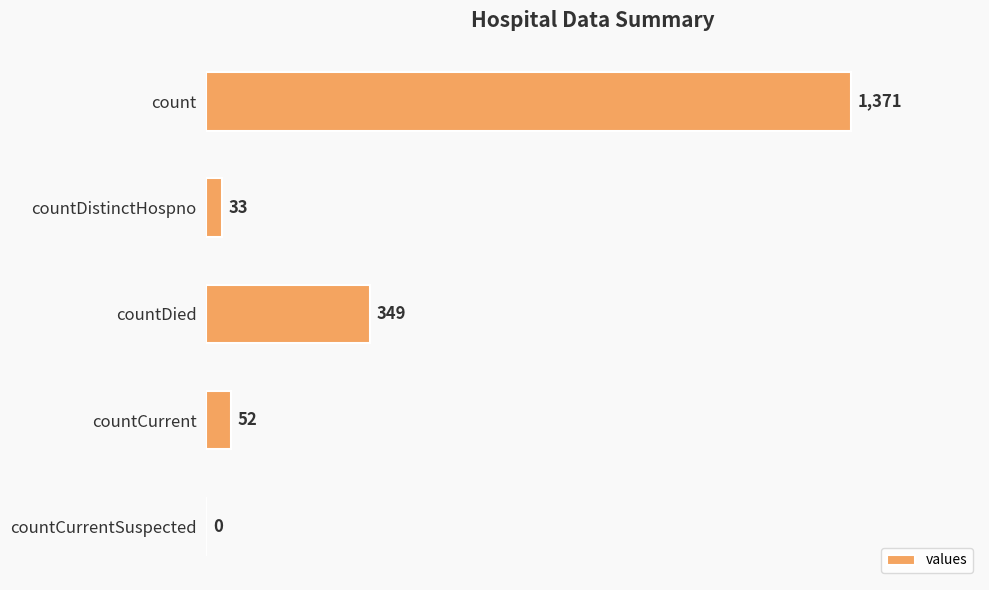

The chart shows a value of 33 at countDistinctHospno. True or false?

True